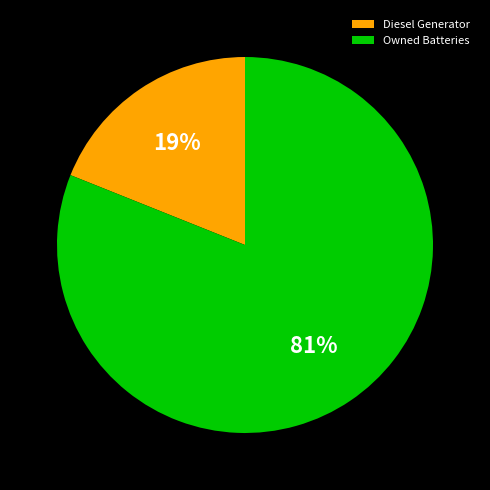

Which slice is the smallest?

Diesel Generator